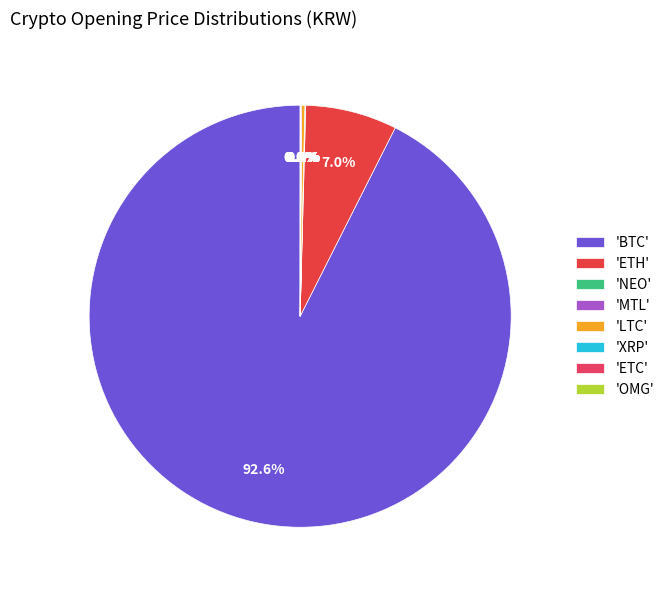

To the nearest percent, what is the difference between the largest and smallest slice percentages?

93%